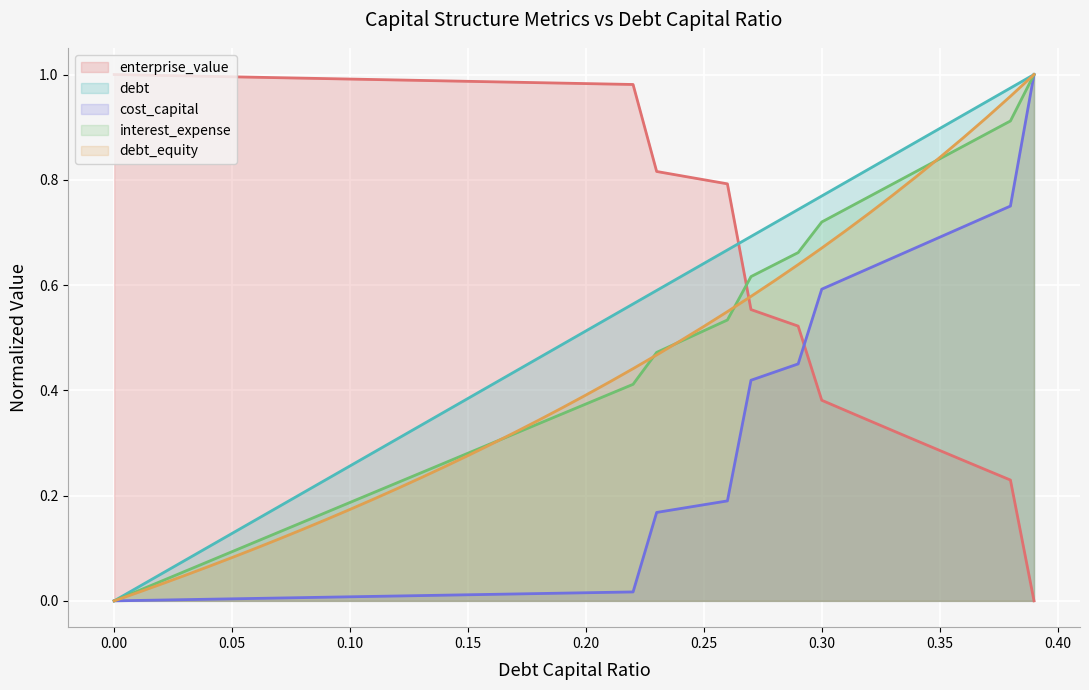

What are all the series names shown in the legend?

enterprise_value, debt, cost_capital, interest_expense, debt_equity